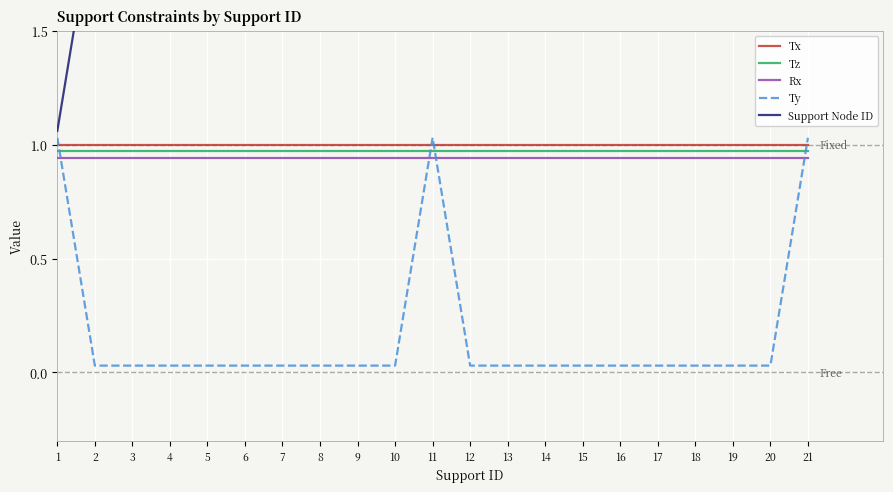

True or false: Tx and Ty cross at least once.

True